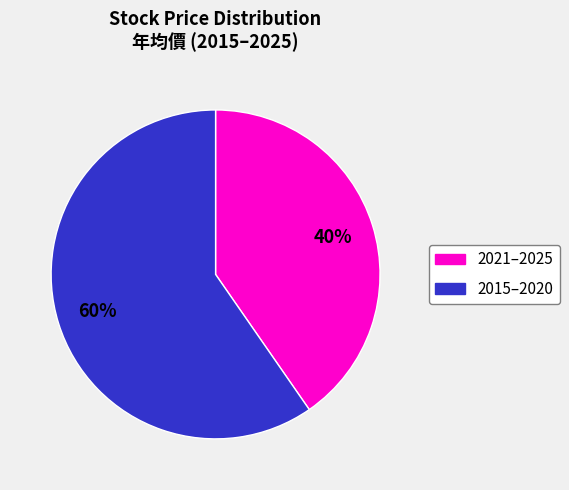

Does any single category account for the majority?

Yes